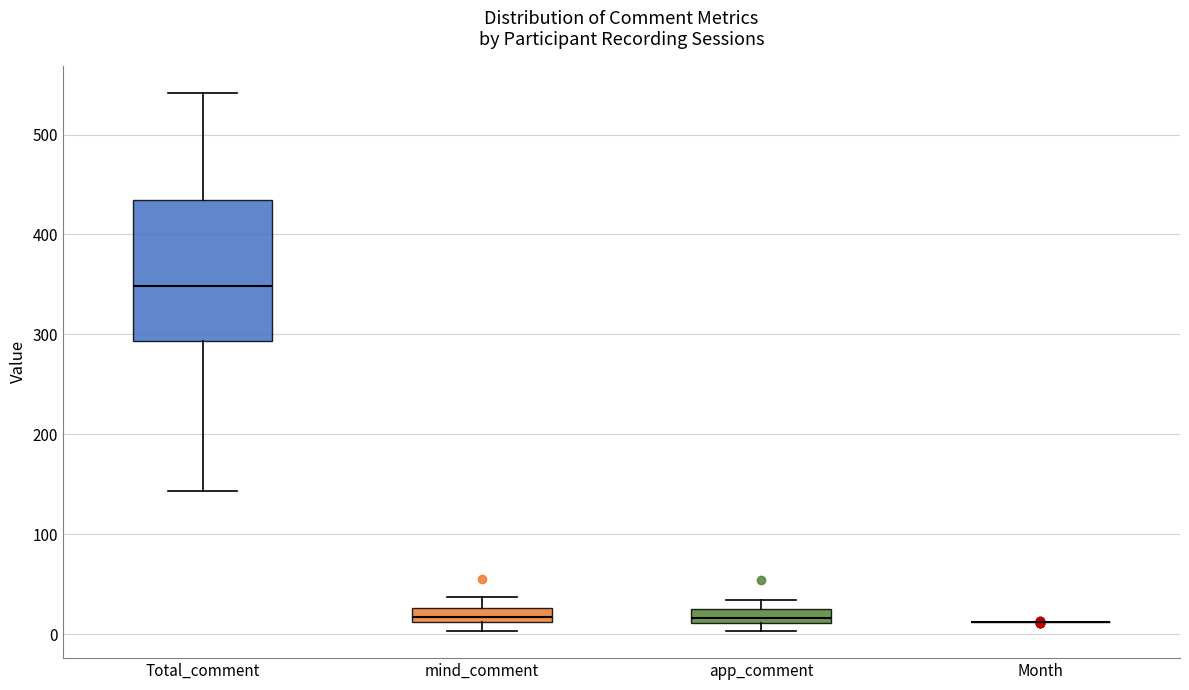

Comparing the boxes themselves (not the whiskers), which one is the tallest?

Total_comment